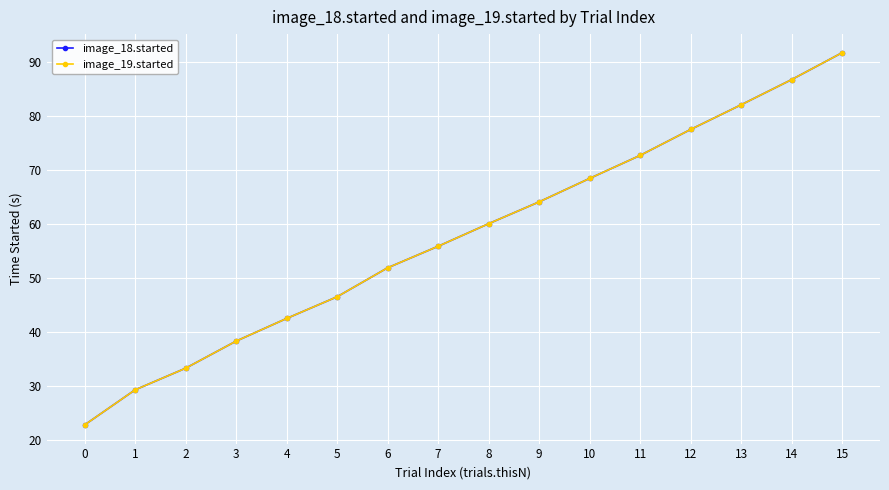

Is the value of image_18.started at 5 greater than the value of image_19.started at 6?

No